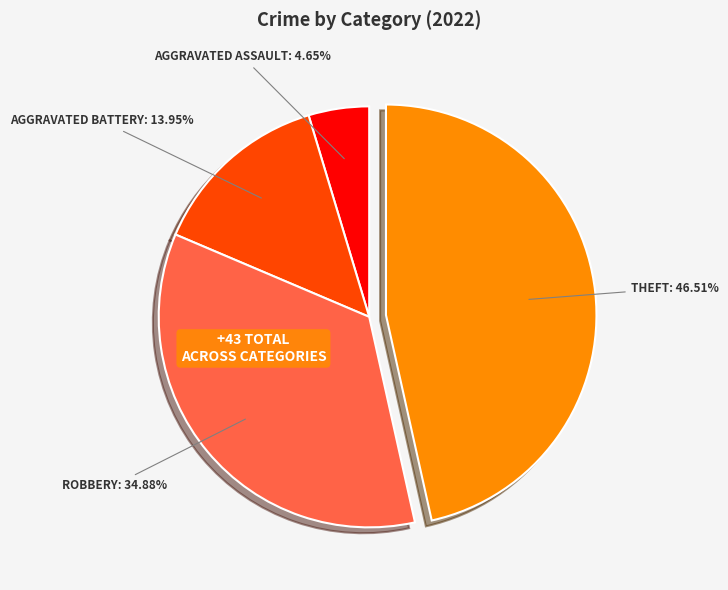

How many slices are in this pie chart?

4